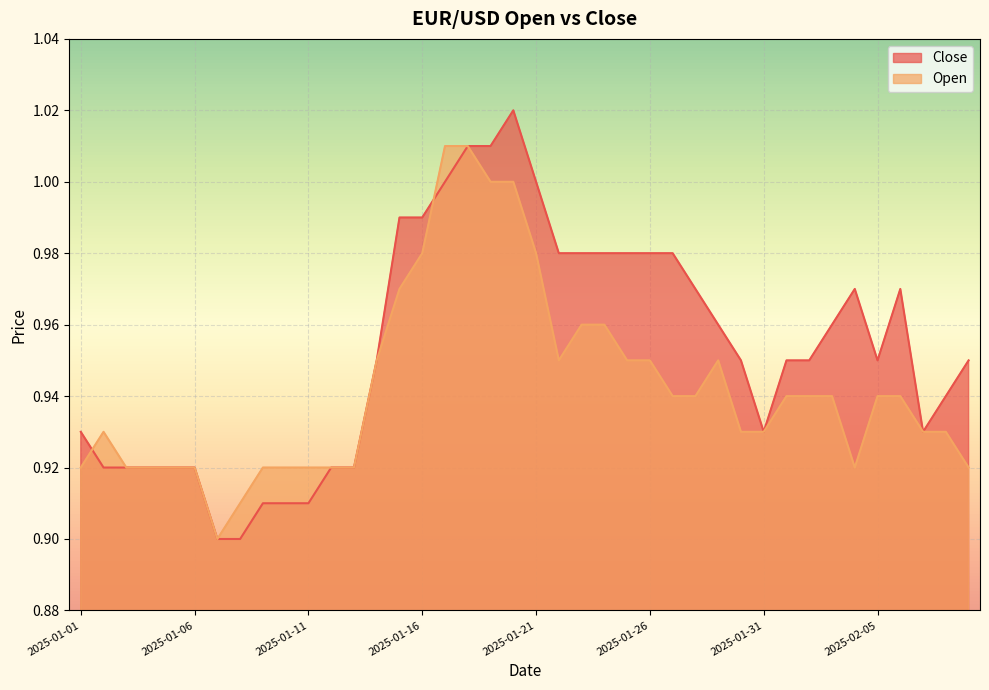

Between 2025-01-07 and 2025-02-06, which series saw the biggest shift?

Close